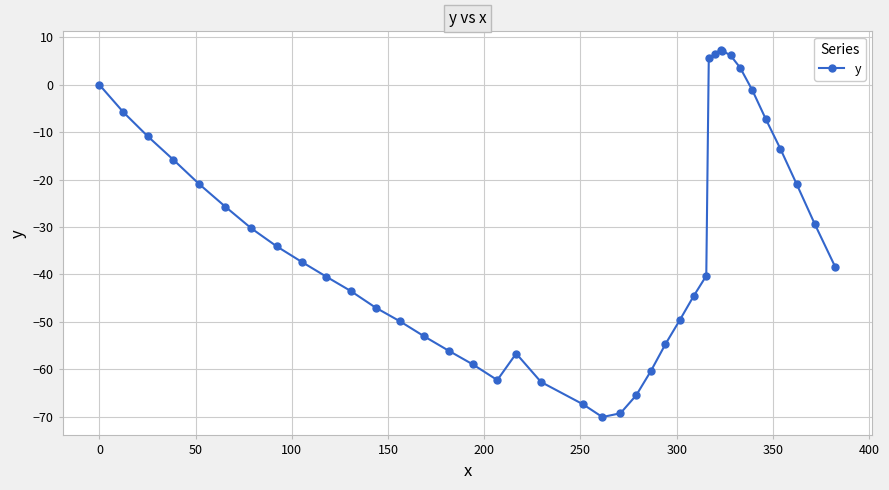

How many interior local peaks (higher than both neighbors) does the data have?

2